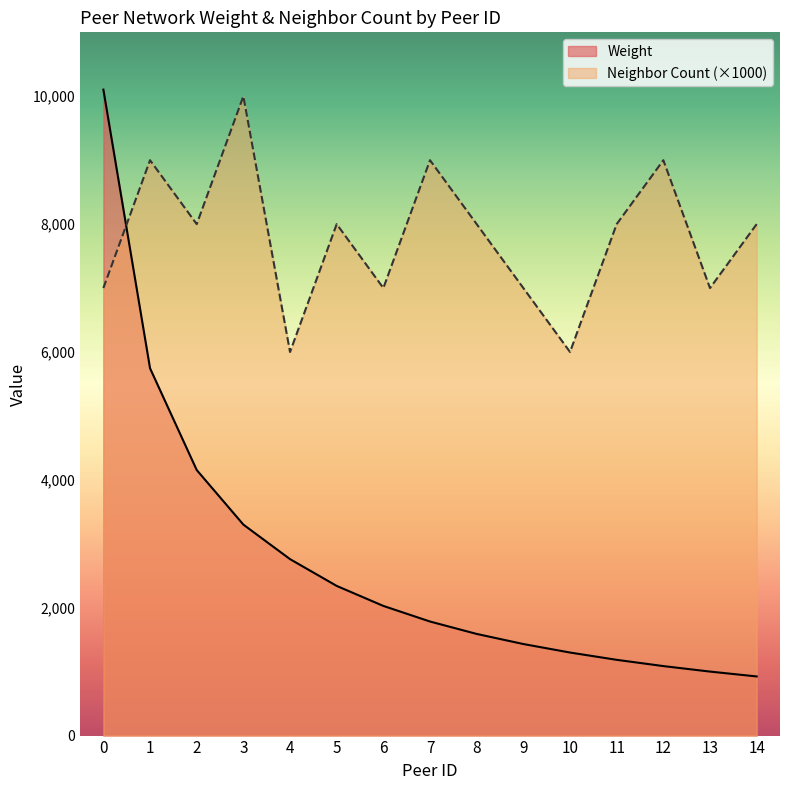

How many series are shown in this chart?

2